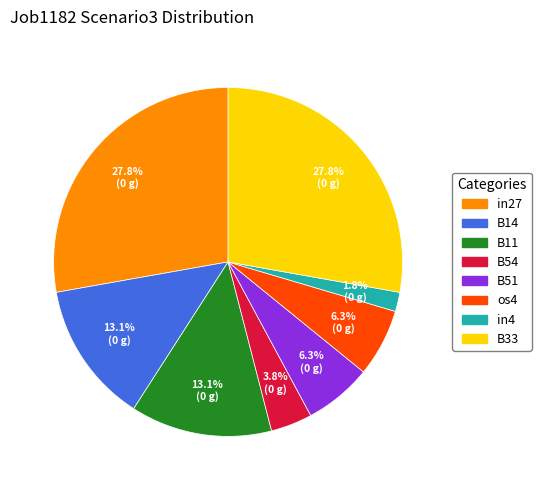

Is it true that B11 is 13% of the pie?

True